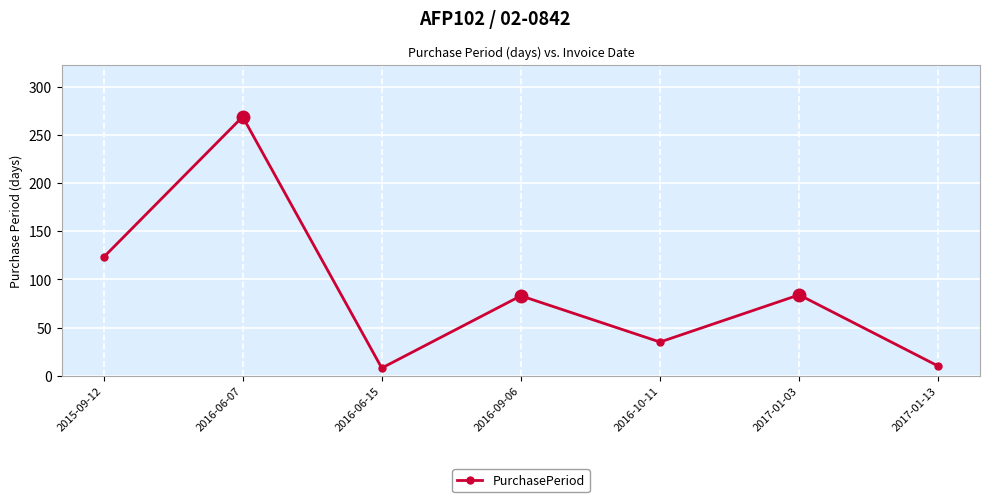

The chart shows a value of 115 at 2017-01-03. True or false?

False